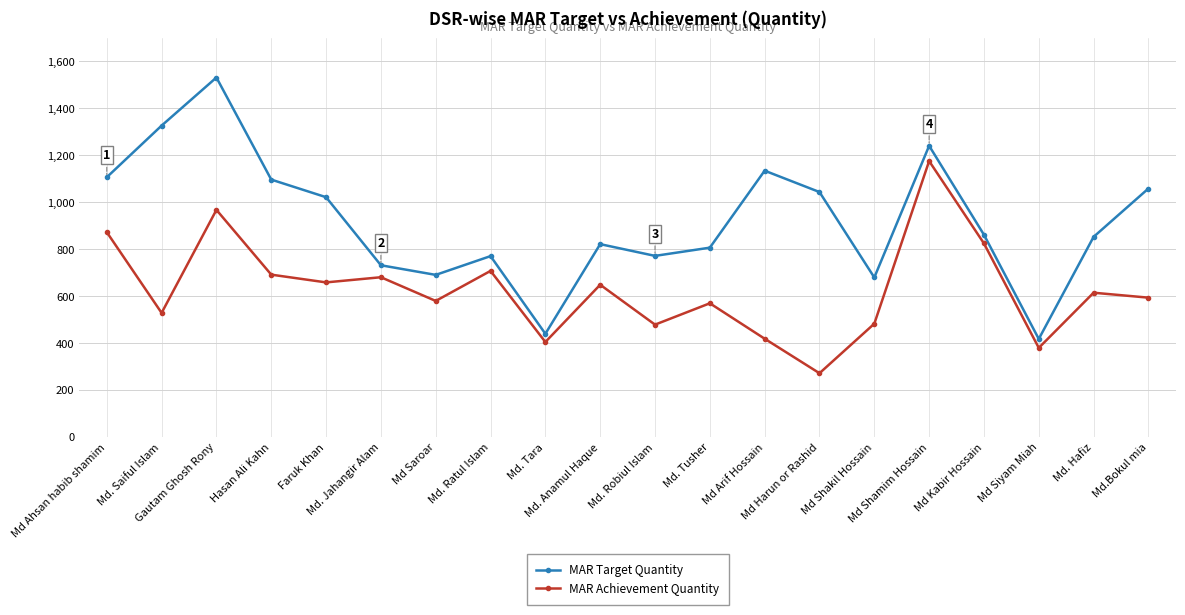

True or false: MAR Achievement Quantity has more than 1 points higher than both neighbors.

True